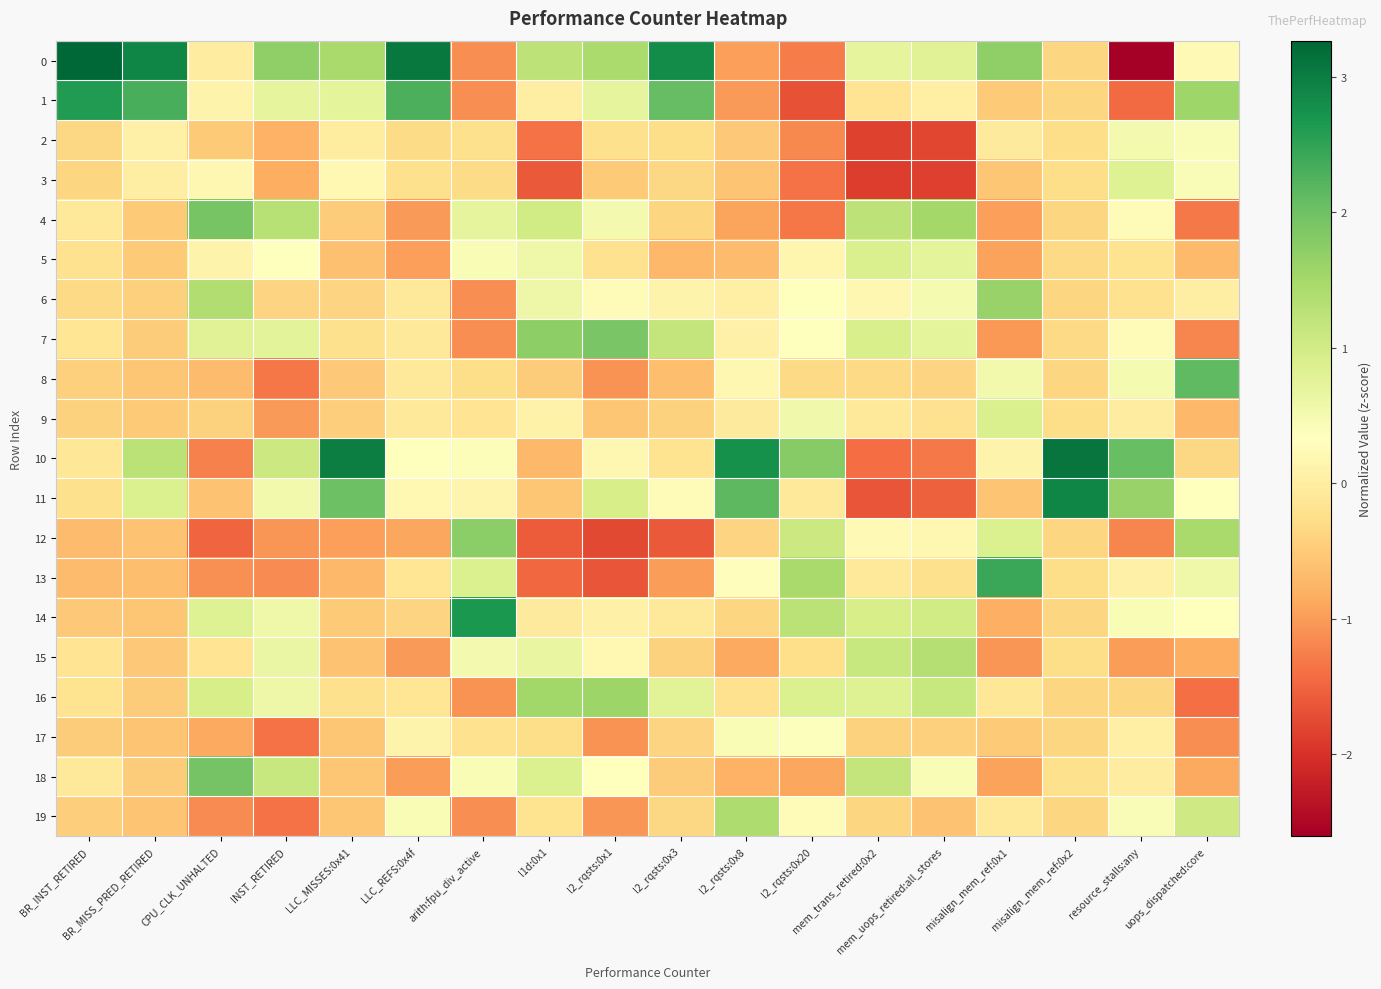

List the series in order of their peak value, lowest first.

17, 2, 3, 9, 5, 15, 19, 16, 6, 12, 7, 4, 18, 8, 13, 1, 14, 11, 10, 0